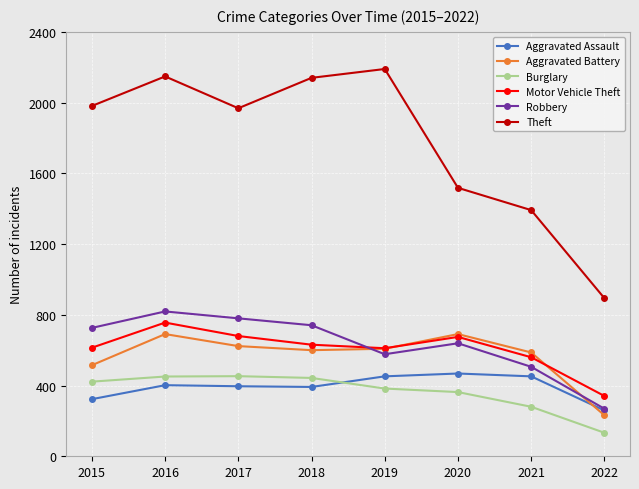

Read the Aggravated Battery value at 2022, to the nearest 10.

230